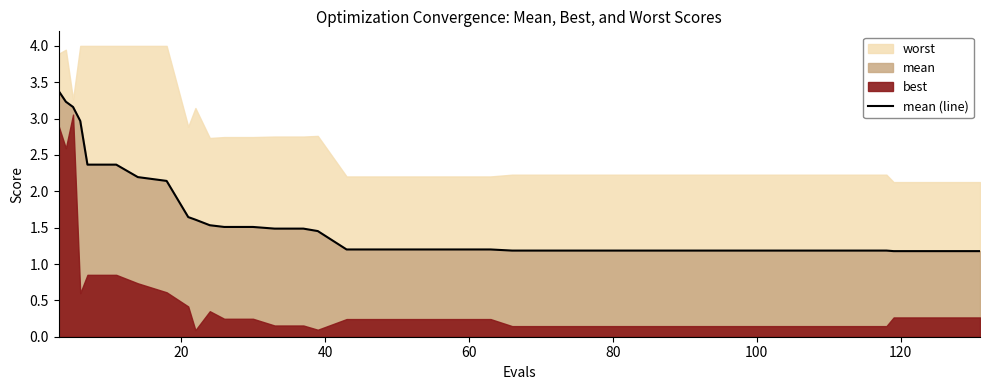

What is the value of the 5th point from the left?

2.4